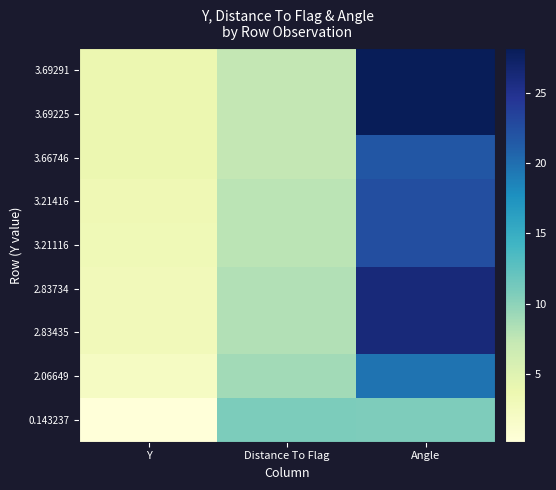

Reading right to left, what are all the values shown in this chart?

3.69291: Angle=28.2	Distance To Flag=7.3	Y=3.7
3.69225: Angle=28.2	Distance To Flag=7.3	Y=3.7
3.66746: Angle=21.8	Distance To Flag=7.3	Y=3.7
3.21416: Angle=22.5	Distance To Flag=7.8	Y=3.2
3.21116: Angle=22.5	Distance To Flag=7.8	Y=3.2
2.83734: Angle=26.2	Distance To Flag=8.2	Y=2.8
2.83435: Angle=26.2	Distance To Flag=8.2	Y=2.8
2.06649: Angle=19.7	Distance To Flag=8.9	Y=2.1
0.143237: Angle=10.7	Distance To Flag=10.9	Y=0.1